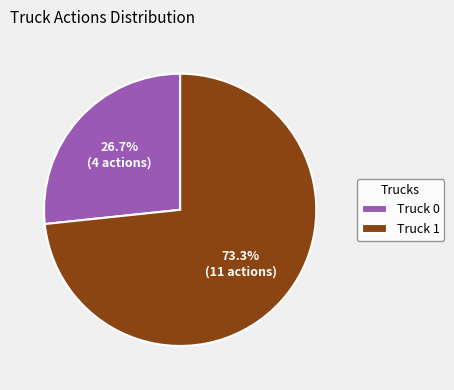

Rank the categories by value from highest to lowest.

Truck 1, Truck 0